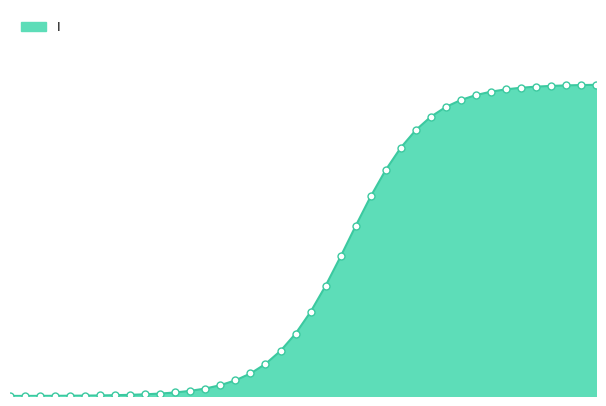

Does the chart display data point markers on the line(s)?

No